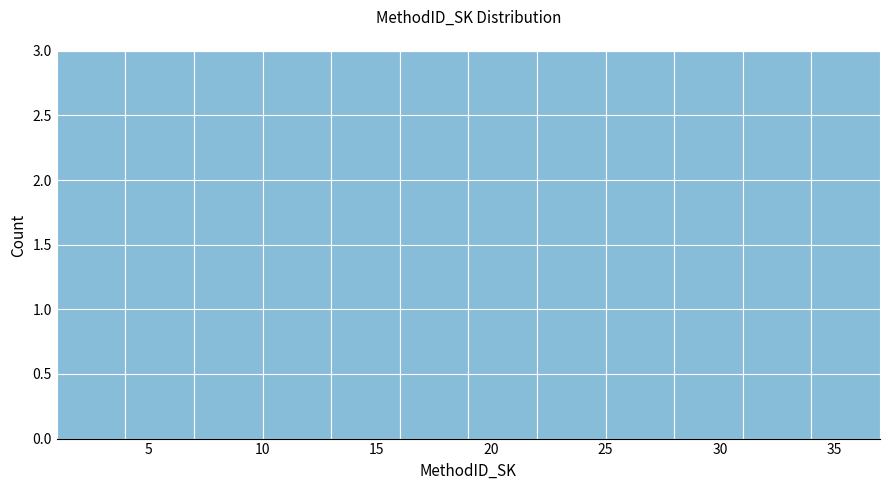

Reading left to right, list every bar in this chart as the range it spans on the x-axis followed by its height. The values are not printed on the chart, so give them approximately, as read against the axis.

1 to 4: 3
4 to 7: 3
7 to 10: 3
10 to 13: 3
13 to 16: 3
16 to 19: 3
19 to 22: 3
22 to 25: 3
25 to 28: 3
28 to 31: 3
31 to 34: 3
34 to 37: 3